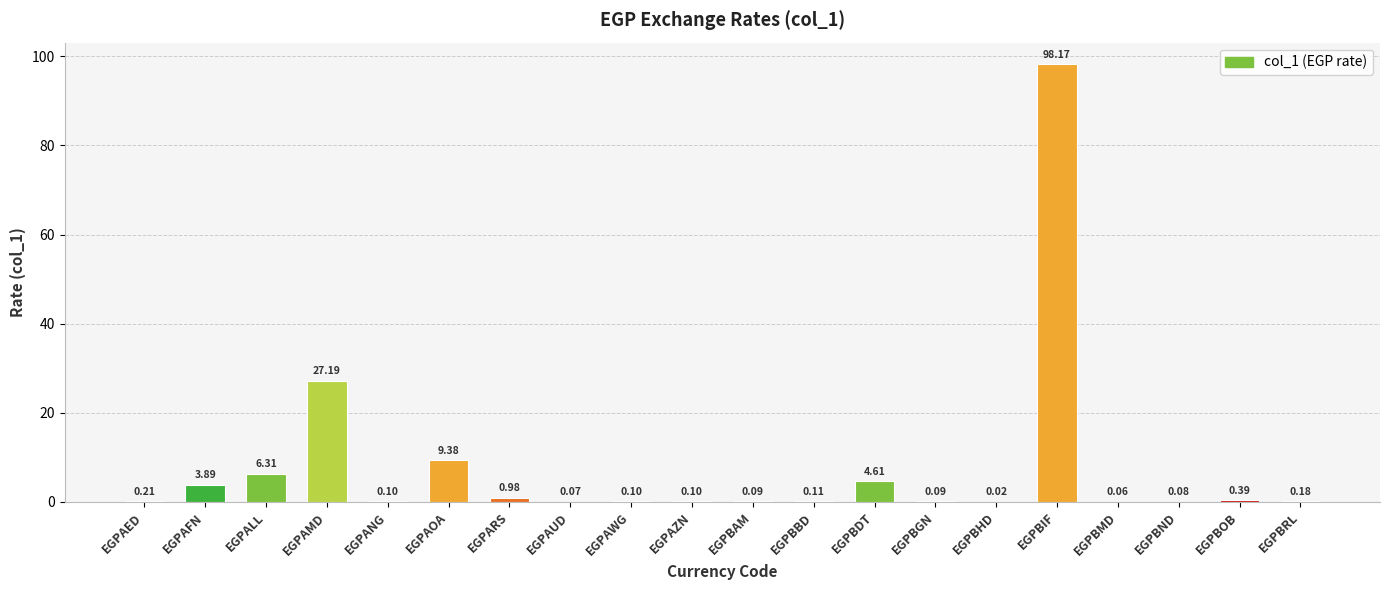

What is the sum of the values at EGPBGN and EGPAOA?

9.5